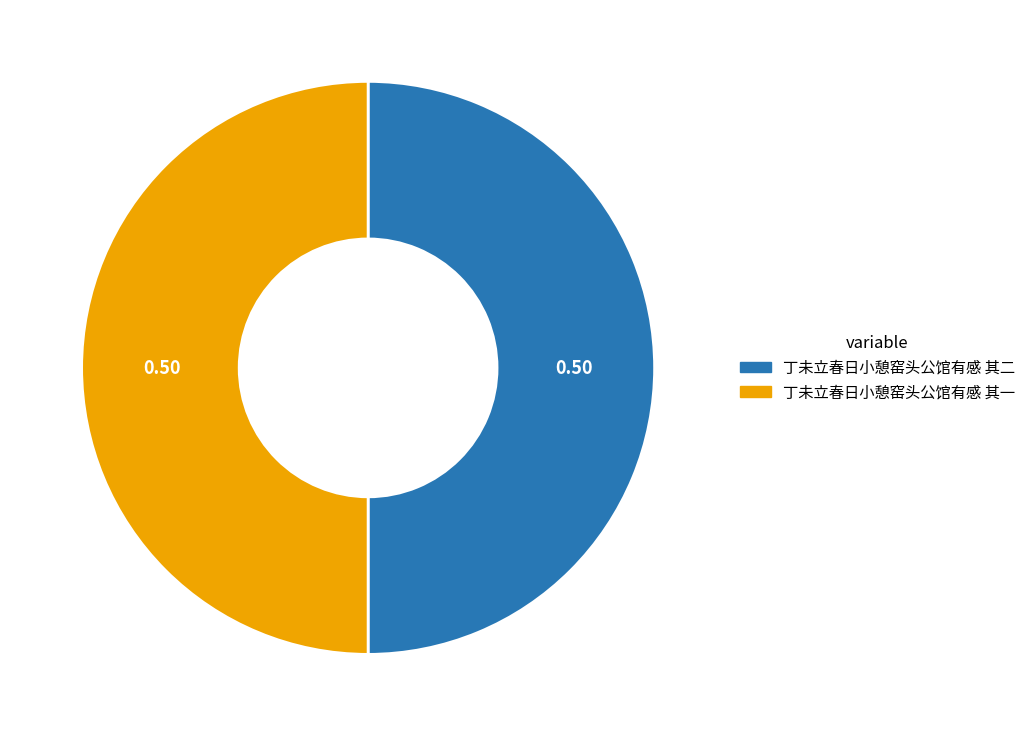

What is the ratio of the value at 丁未立春日小憩窑头公馆有感 其一 to the value at 丁未立春日小憩窑头公馆有感 其二?

1.0